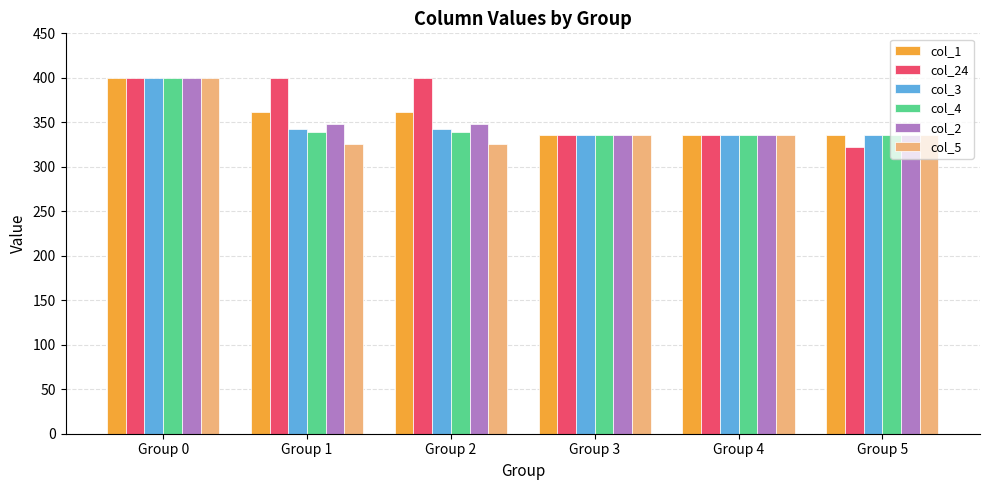

Read the col_24 value at Group 3.

336.0